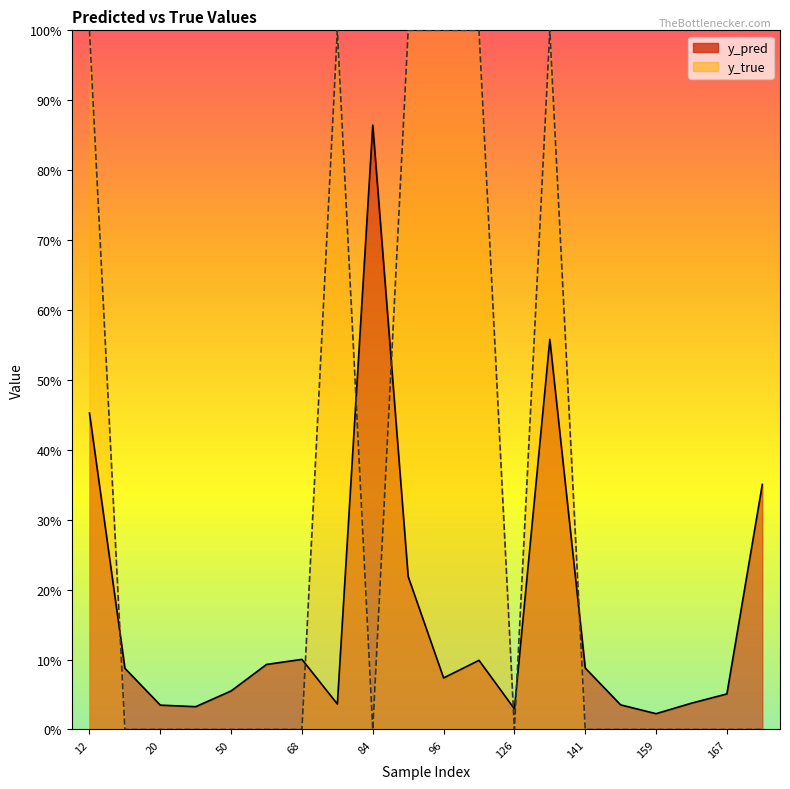

What is the difference between the y_pred values at 122 and 159?

0.1